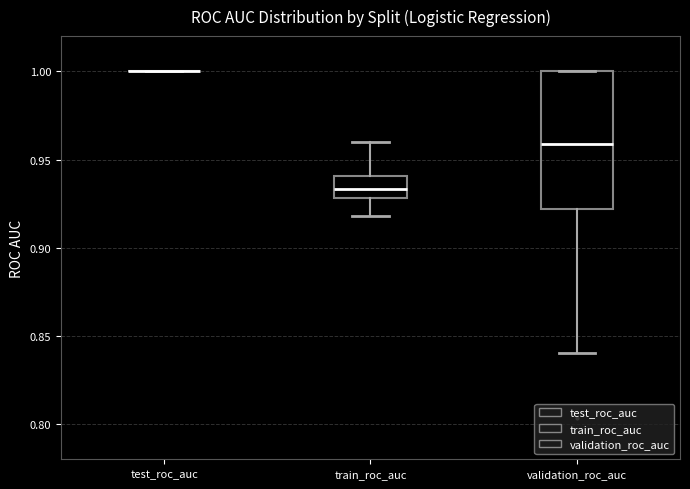

Reading left to right, transcribe this box plot: for each box, give where its median line is, the range the box spans, and where its two whiskers end, as read against the y-axis. The values are not printed on the chart, so give them approximately, as read against the axis.

test_roc_auc: box collapsed to a line at 1.000, whiskers 1.000 to 1.000
train_roc_auc: median 0.935, box 0.930 to 0.940, whiskers 0.920 to 0.960
validation_roc_auc: median 0.960, box 0.920 to 1.000, whiskers 0.840 to 1.000